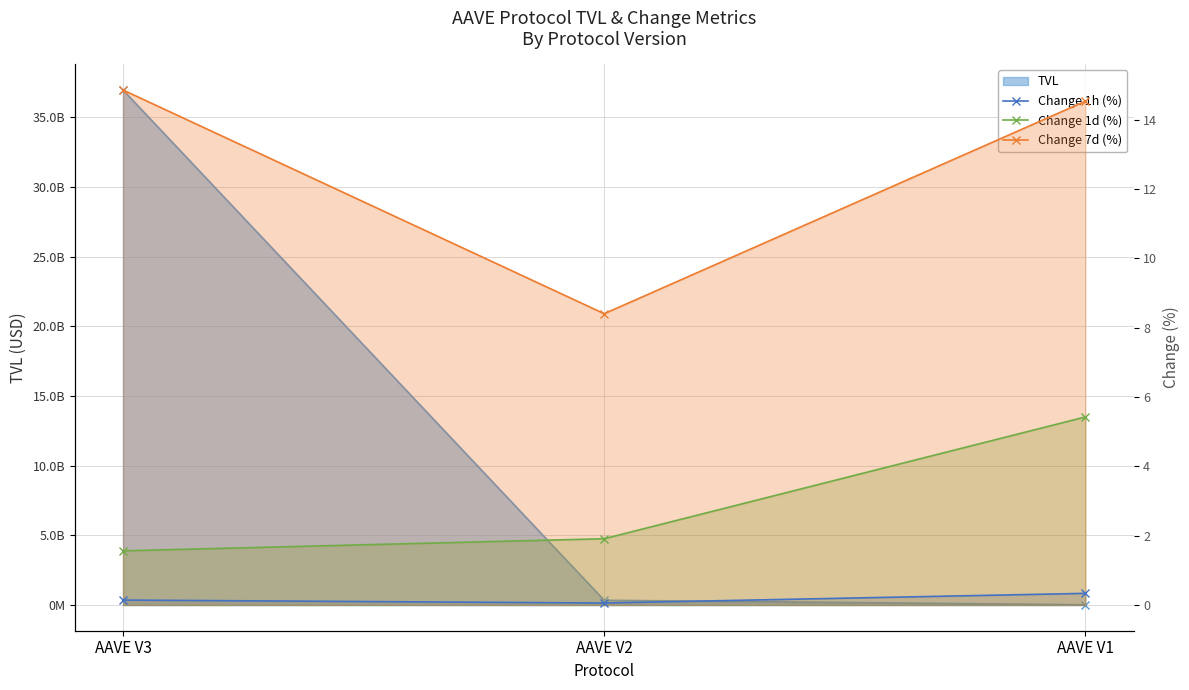

How many Change 1h (%) values are between 0 and 1?

3